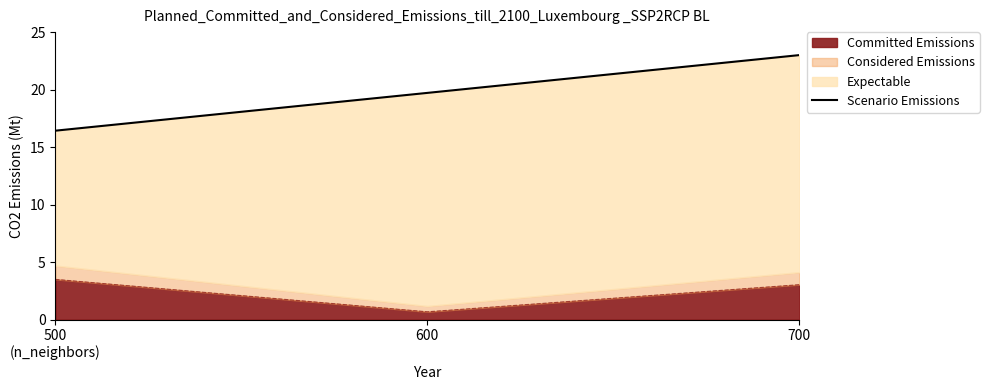

Which has a higher value, 500
(n_neighbors) or 600?

600